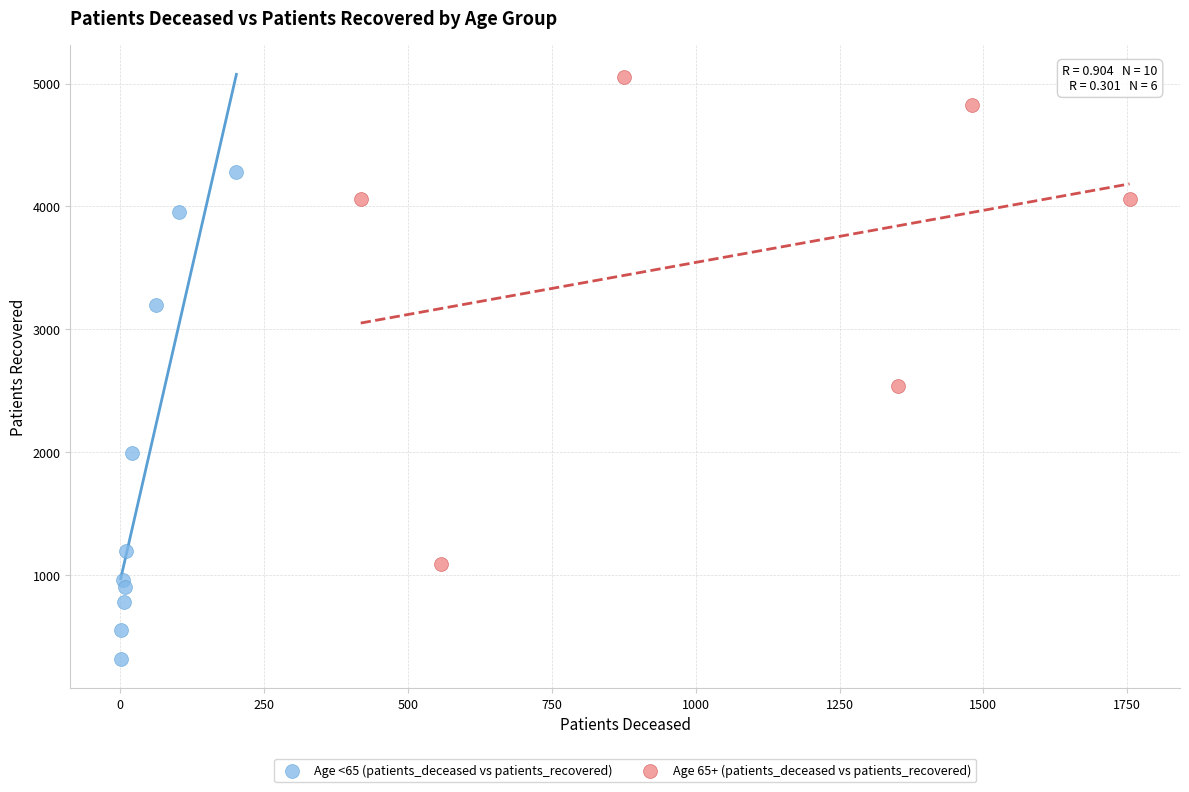

Which series reaches the maximum Y coordinate?

Age 65+ (patients_deceased vs patients_recovered)